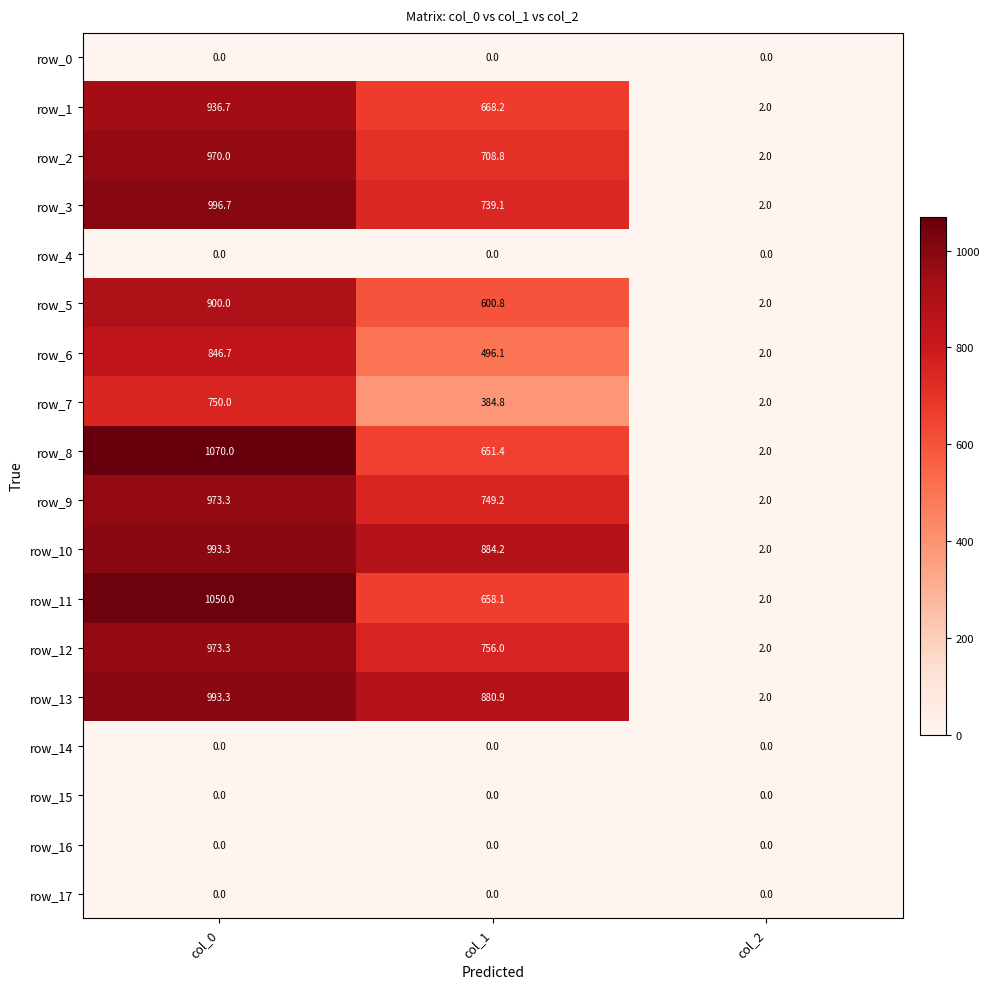

How many series are shown in this chart?

18